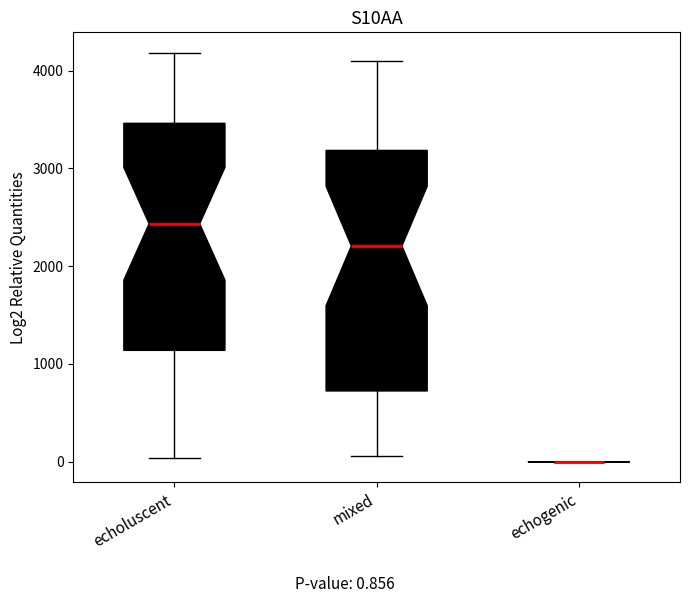

Reading left to right, transcribe this box plot: for each box, give where its median line is, the range the box spans, and where its two whiskers end, as read against the y-axis. The values are not printed on the chart, so give them approximately, as read against the axis.

echoluscent: median 2400, box 1100 to 3500, whiskers 0 to 4200
mixed: median 2200, box 700 to 3200, whiskers 100 to 4100
echogenic: box collapsed to a line at 0, whiskers 0 to 0